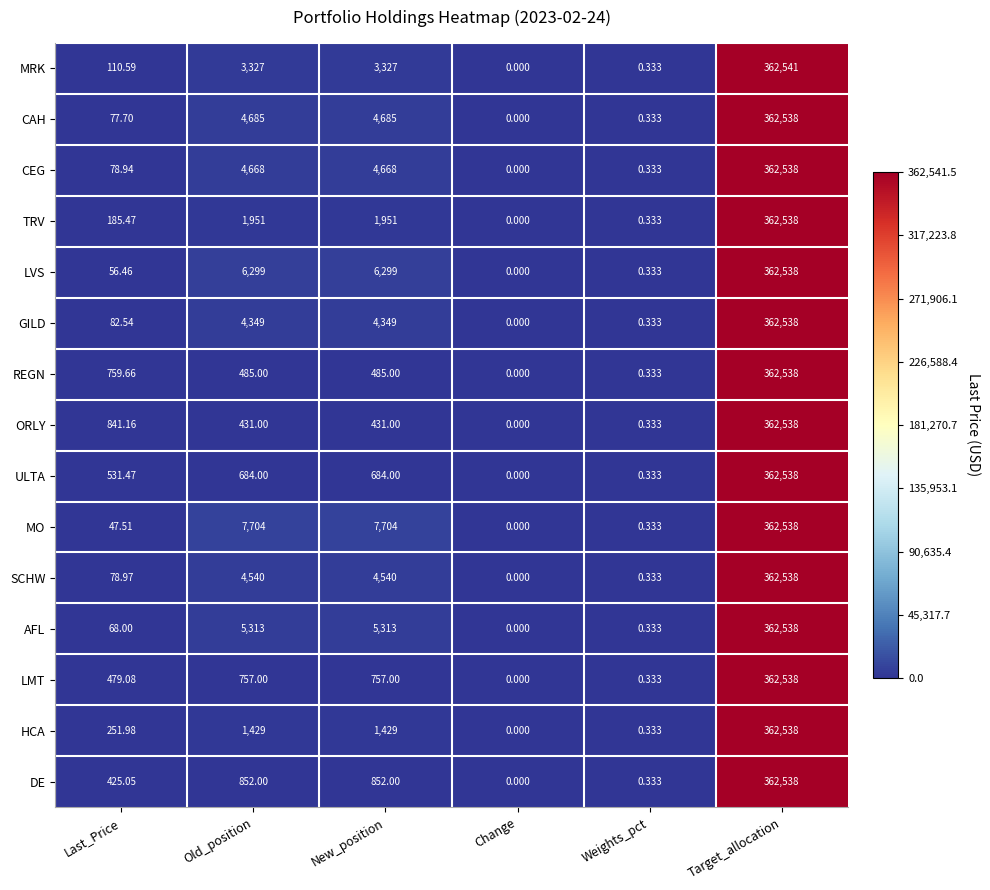

Which series has the widest spread of values?

MRK